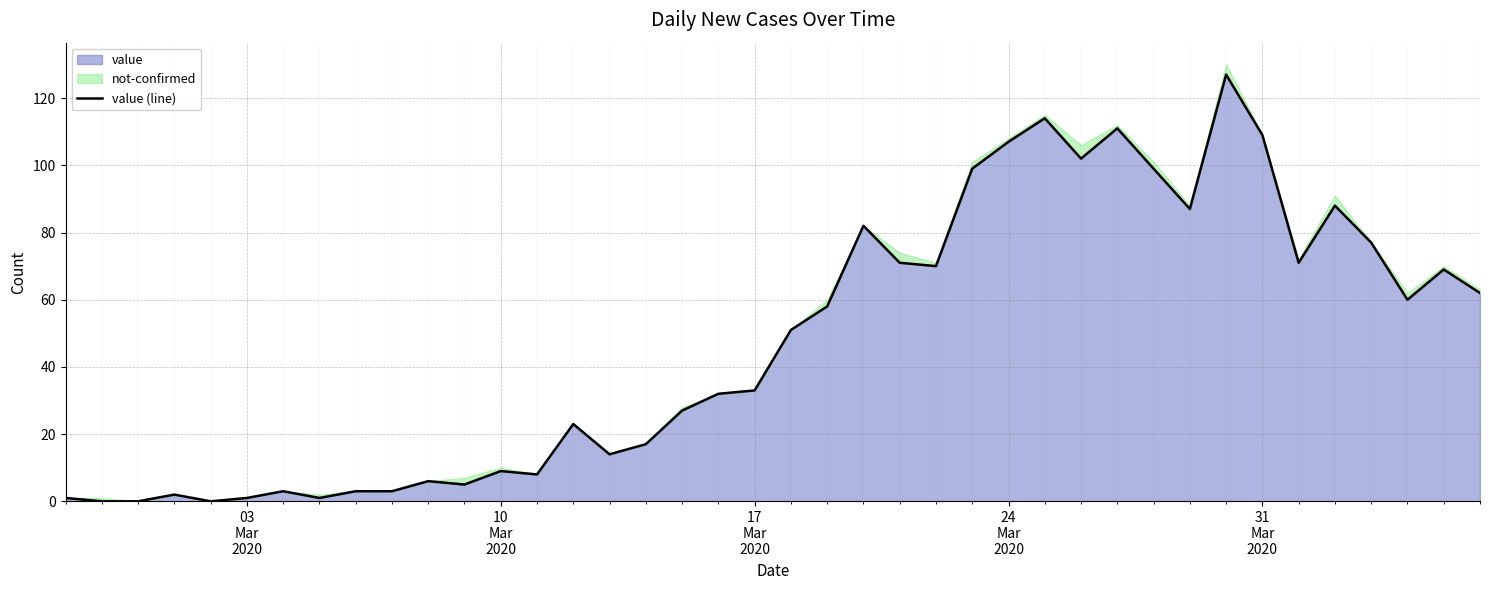

What is the highest value of the value series?

127